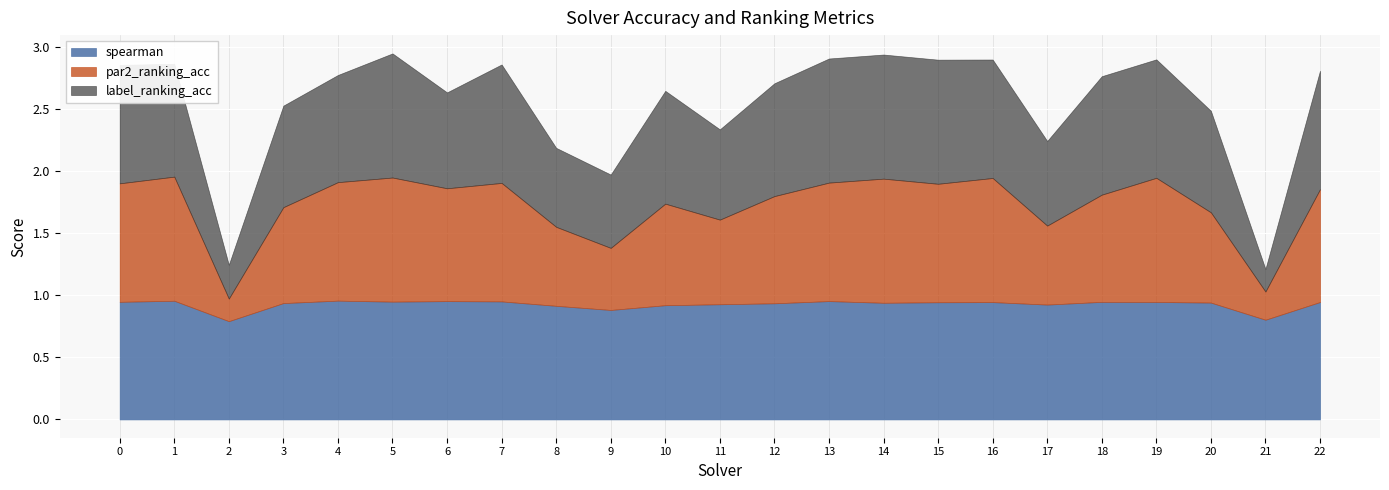

Where is par2_ranking_acc nearest to the value 0?

2